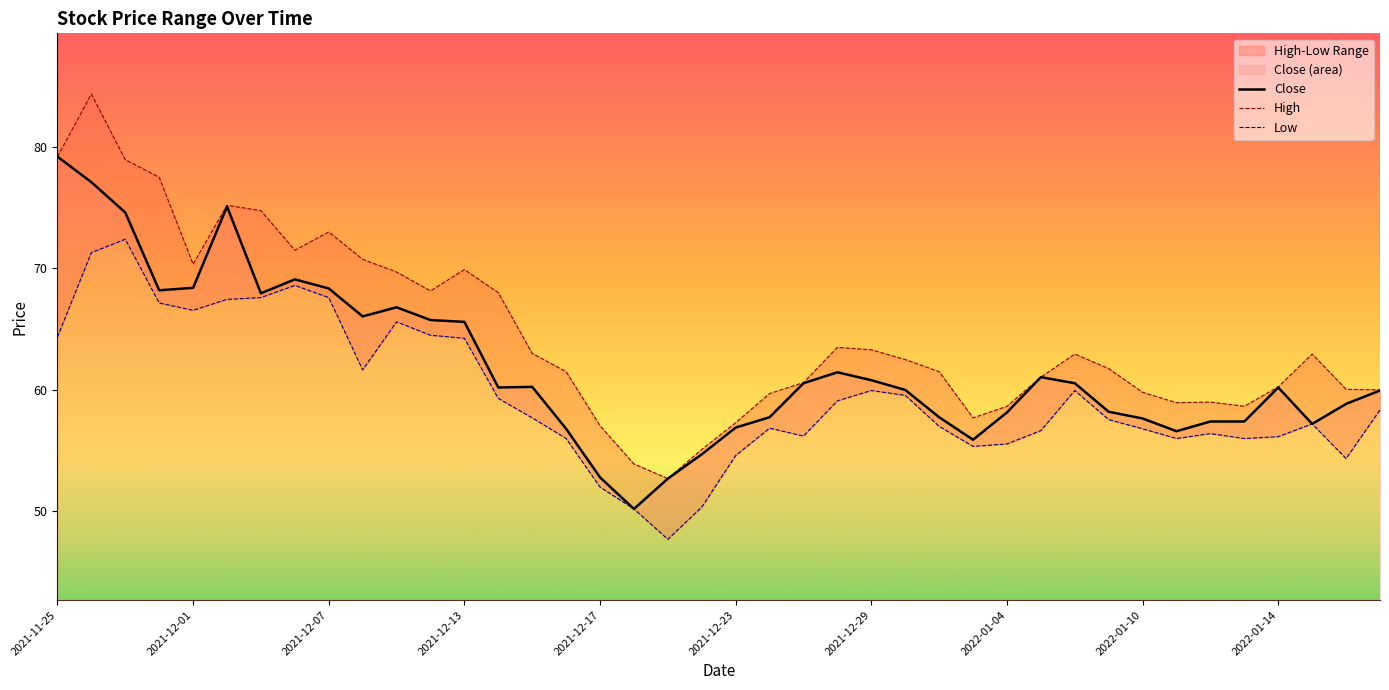

Reading right to left, transcribe all the data shown in this chart.

Close: 60.0	58.9	57.2	60.2	57.4	57.4	56.6	57.6	58.2	60.5	61.0	58.1	55.9	57.8	60.0	60.8	61.5	60.5	57.8	56.9	54.7	52.7	50.2	52.8	56.8	60.2	60.2	65.6	65.8	66.8	66.0	68.3	69.1	68.0	75.1	68.4	68.2	74.6	77.1	79.2
High: 60.0	60.0	63.0	60.2	58.6	59.0	59.0	59.8	61.8	63.0	61.0	58.6	57.7	61.5	62.5	63.3	63.5	60.6	59.7	57.3	55.1	52.7	53.9	57.0	61.5	63.0	68.0	69.9	68.2	69.7	70.8	73.0	71.5	74.8	75.2	70.3	77.5	79.0	84.3	79.2
Low: 58.4	54.4	57.2	56.1	56.0	56.4	56.0	56.8	57.5	60.0	56.6	55.5	55.4	57.0	59.5	60.0	59.1	56.2	56.9	54.6	50.4	47.7	50.2	52.0	56.0	57.7	59.3	64.2	64.5	65.6	61.6	67.6	68.6	67.6	67.5	66.5	67.2	72.4	71.3	64.3